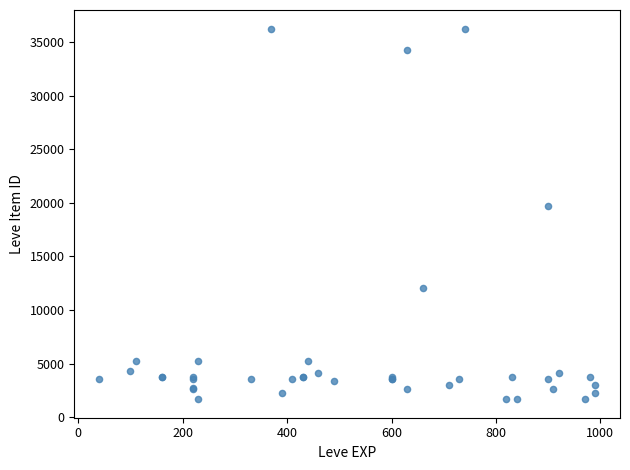

What Y value in the scatter plot is closest to 18967?

19744